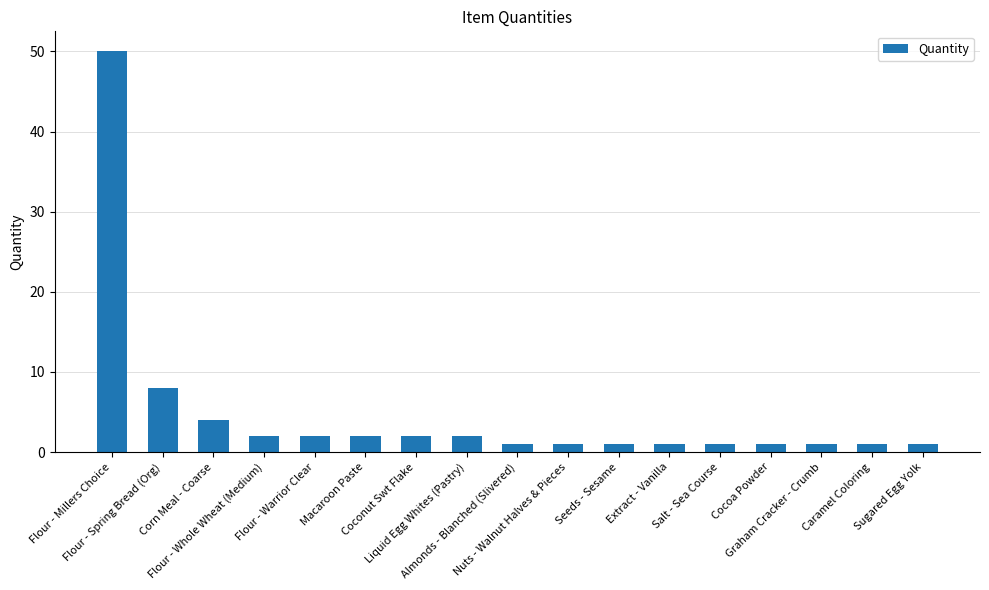

Reading left to right, list all the values displayed in this chart.

Flour - Millers Choice=50	Flour - Spring Bread (Org)=8	Corn Meal - Coarse=4	Flour - Whole Wheat (Medium)=2	Flour - Warrior Clear=2	Macaroon Paste=2	Coconut Swt Flake=2	Liquid Egg Whites (Pastry)=2	Almonds - Blanched (Slivered)=1	Nuts - Walnut Halves & Pieces=1	Seeds - Sesame=1	Extract - Vanilla=1	Salt - Sea Course=1	Cocoa Powder=1	Graham Cracker - Crumb=1	Caramel Coloring=1	Sugared Egg Yolk=1